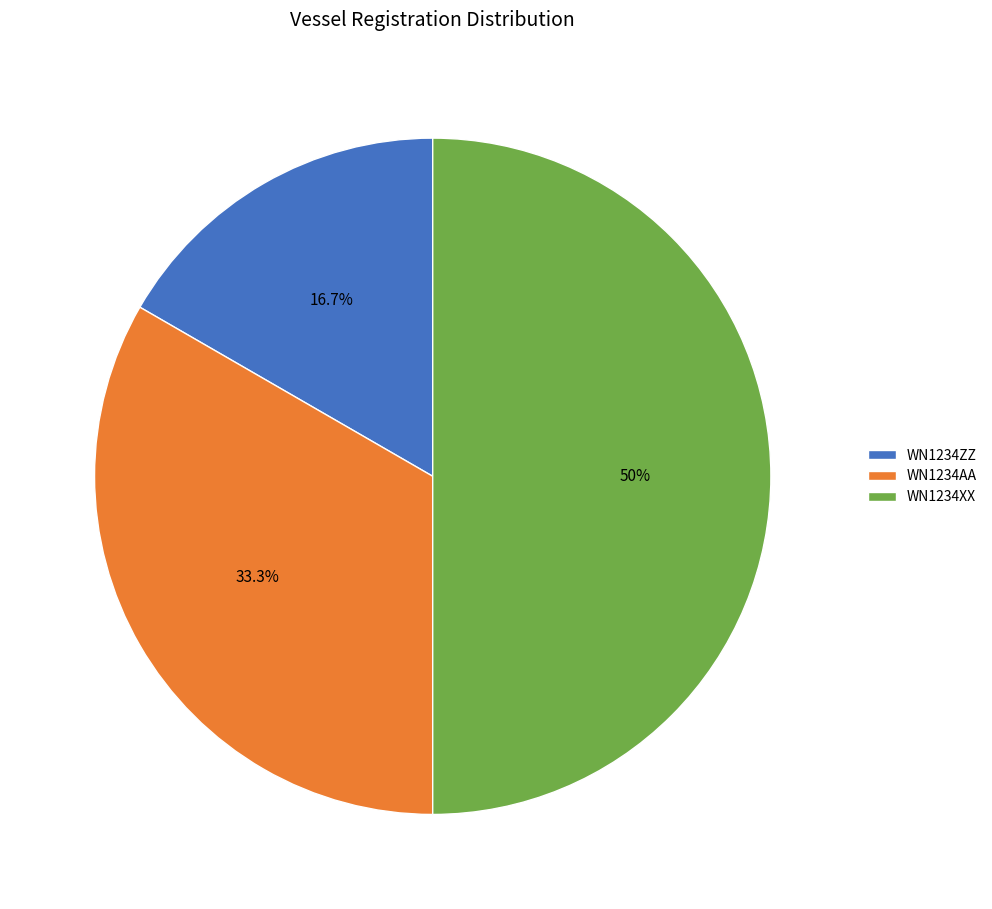

Does WN1234AA represent more than half of the total?

No